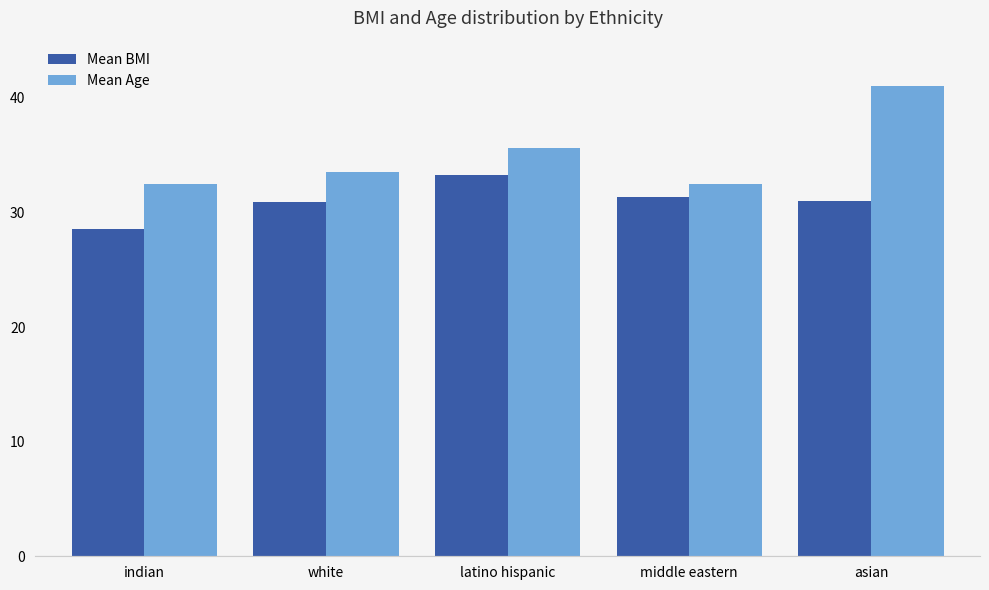

Rank the series by their average value, from highest to lowest.

Mean Age, Mean BMI